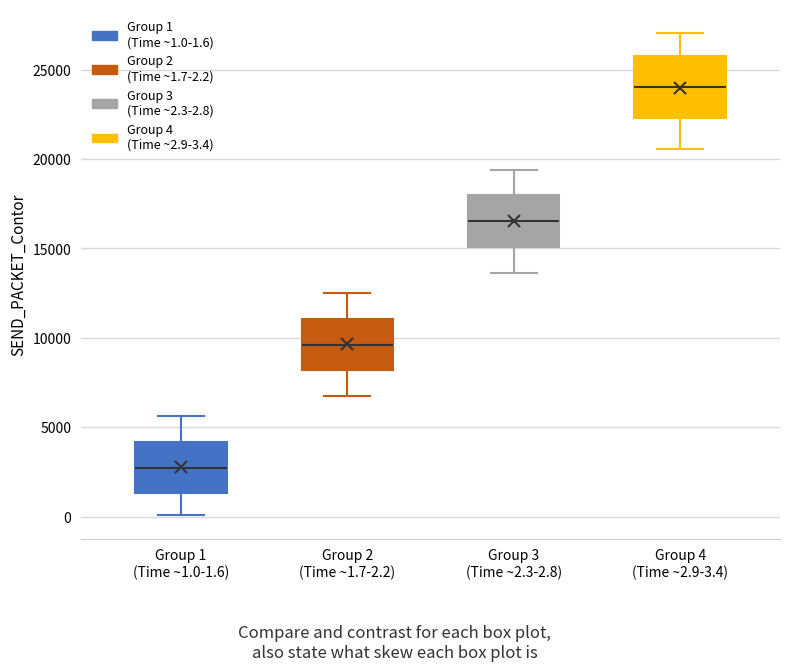

Which box has the highest median line?

Group 4 (Time ~2.9-3.4)